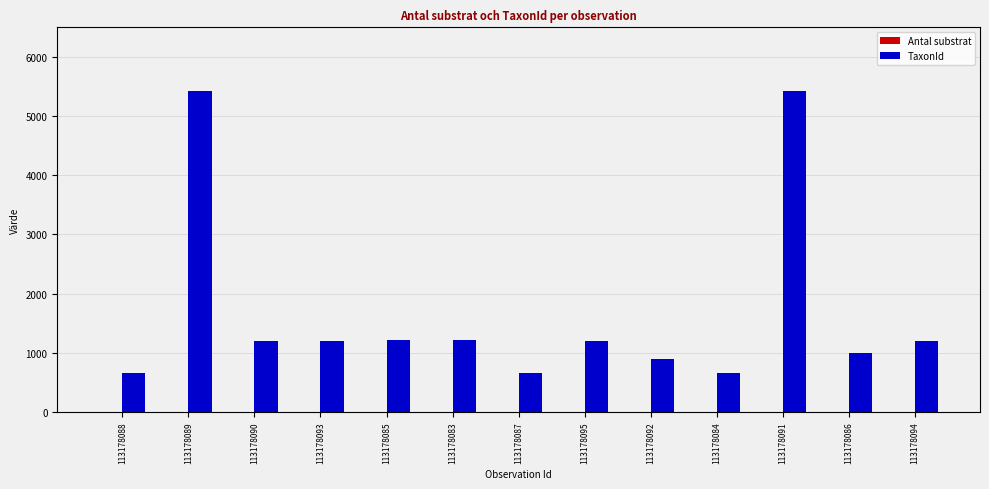

What is the greatest value displayed?

5432